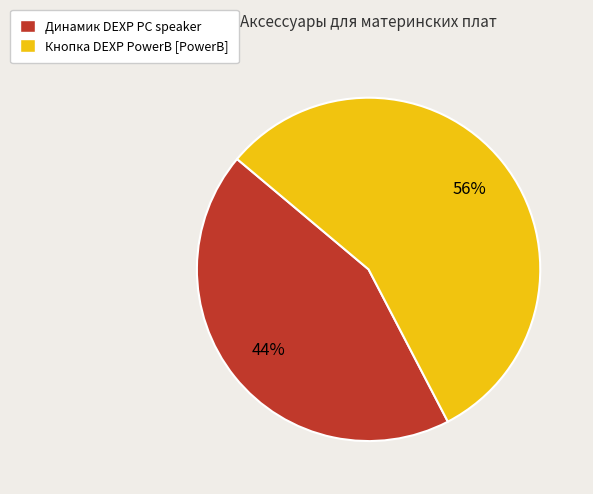

What is the smallest slice in the pie chart?

Динамик DEXP PC speaker